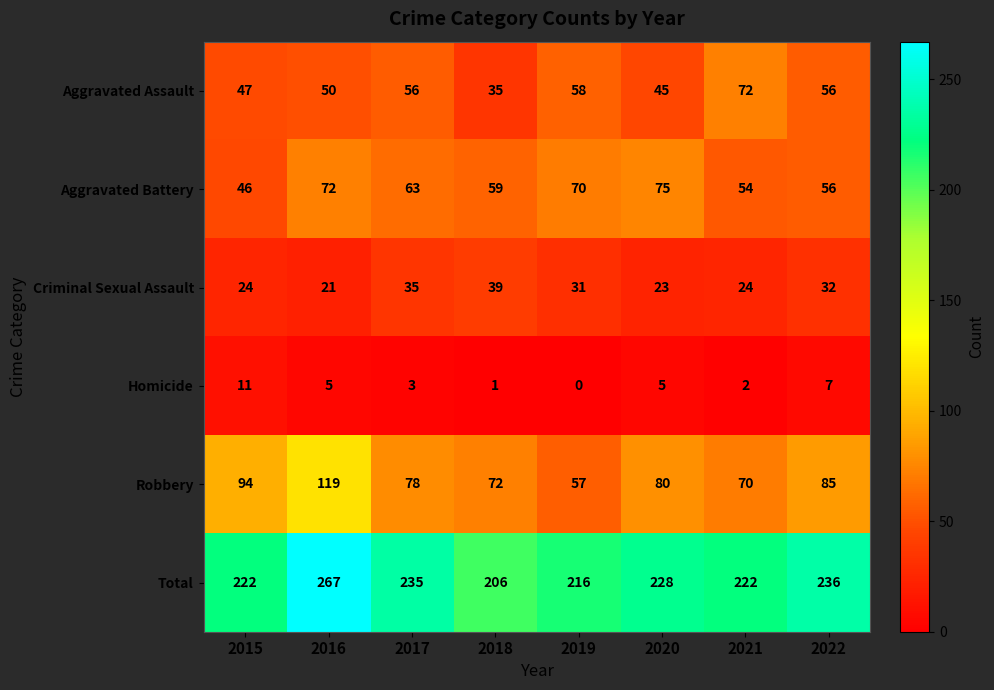

Count the number of data series in this chart.

6